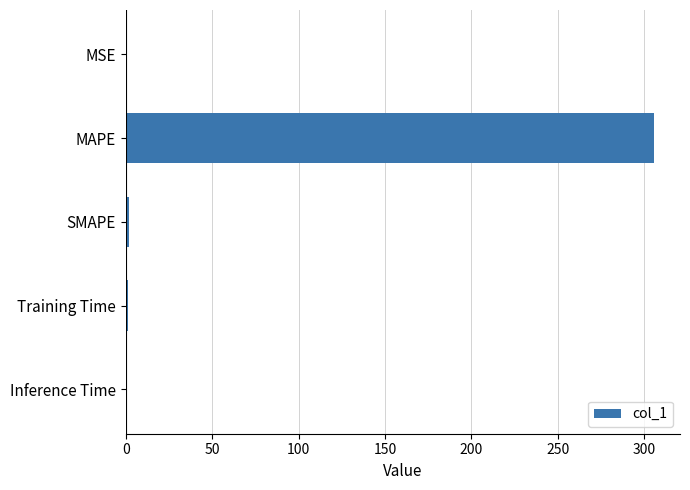

Which category has the highest value across all series?

MAPE